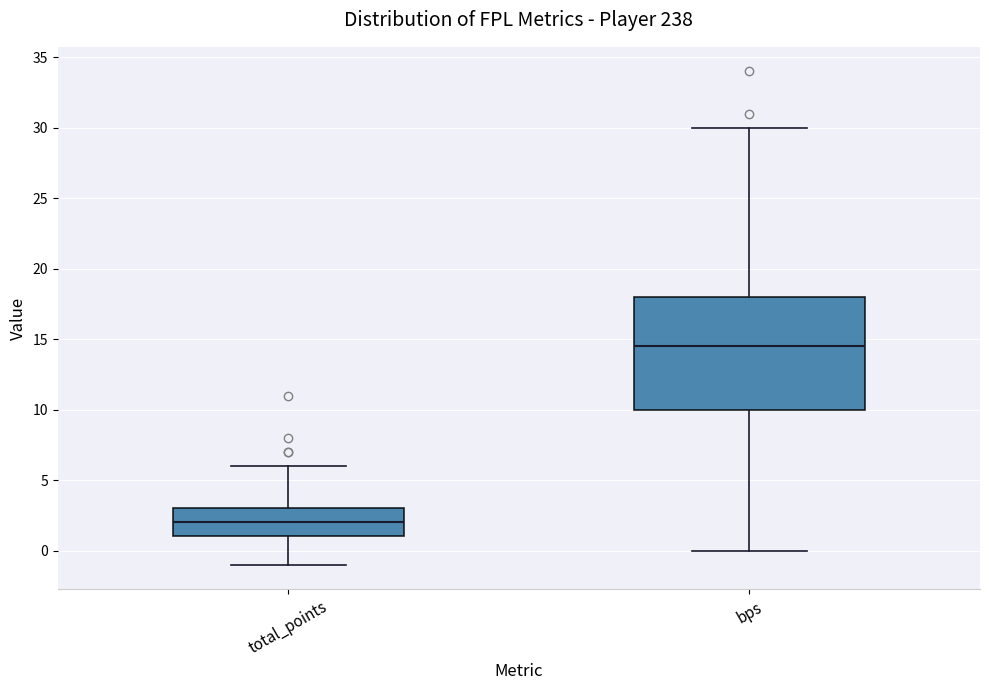

Which box has the lowest median line?

total_points